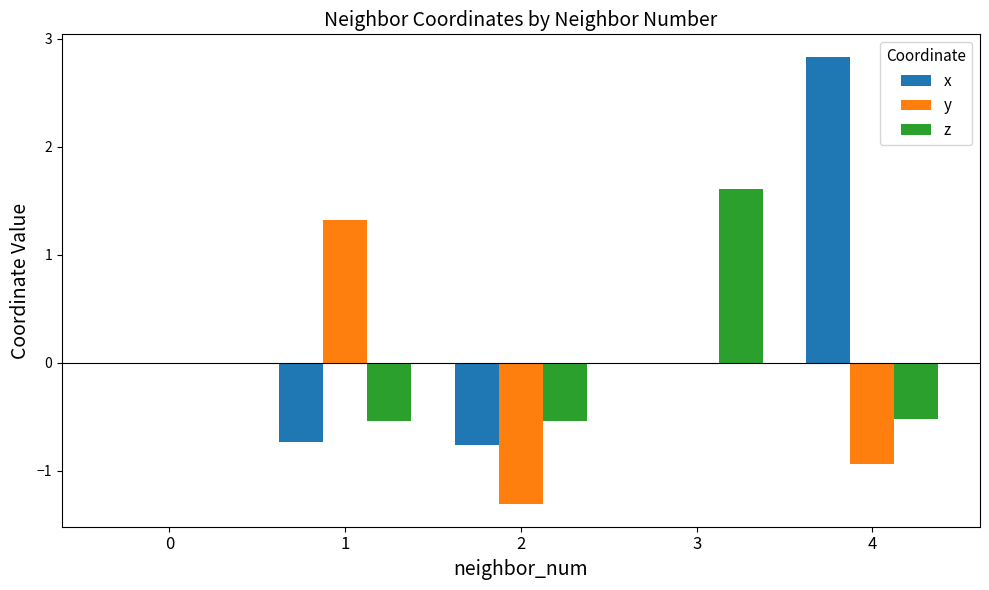

What is the difference between the x values at 0 and 4?

2.8